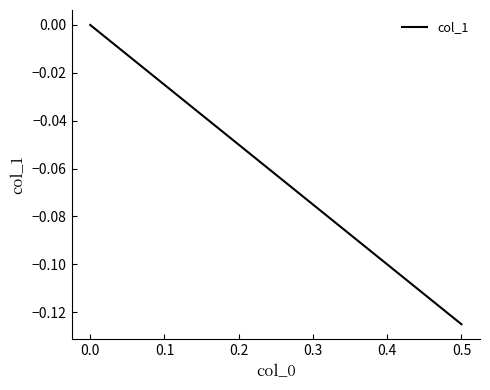

Is this an area chart (filled region under the line)?

No